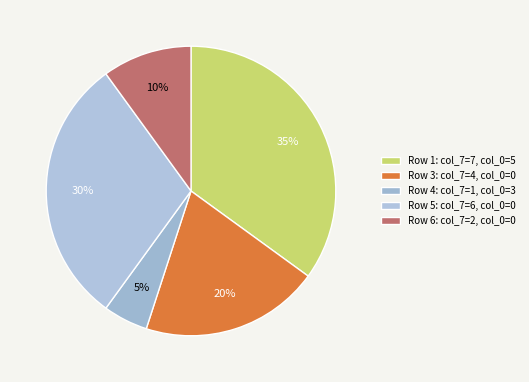

Does any single category account for the majority?

No